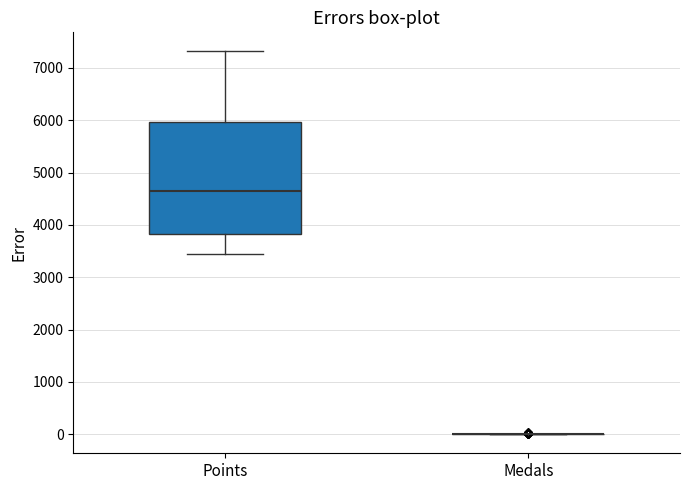

Which box is the tallest, from its lower edge to its upper edge?

Points